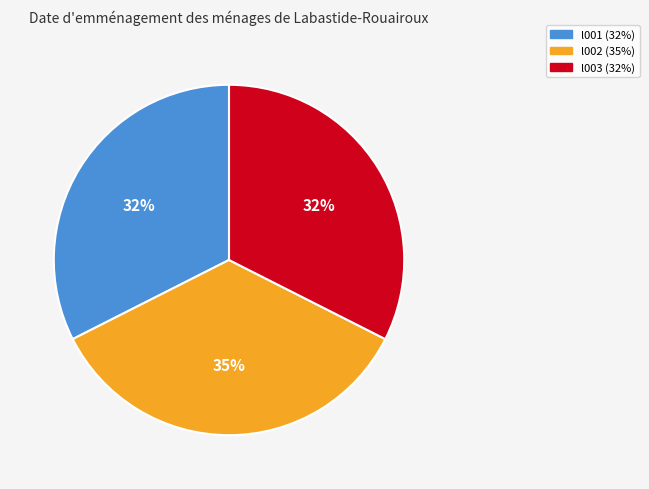

What percentage is the l001 slice, to the nearest percent?

32%